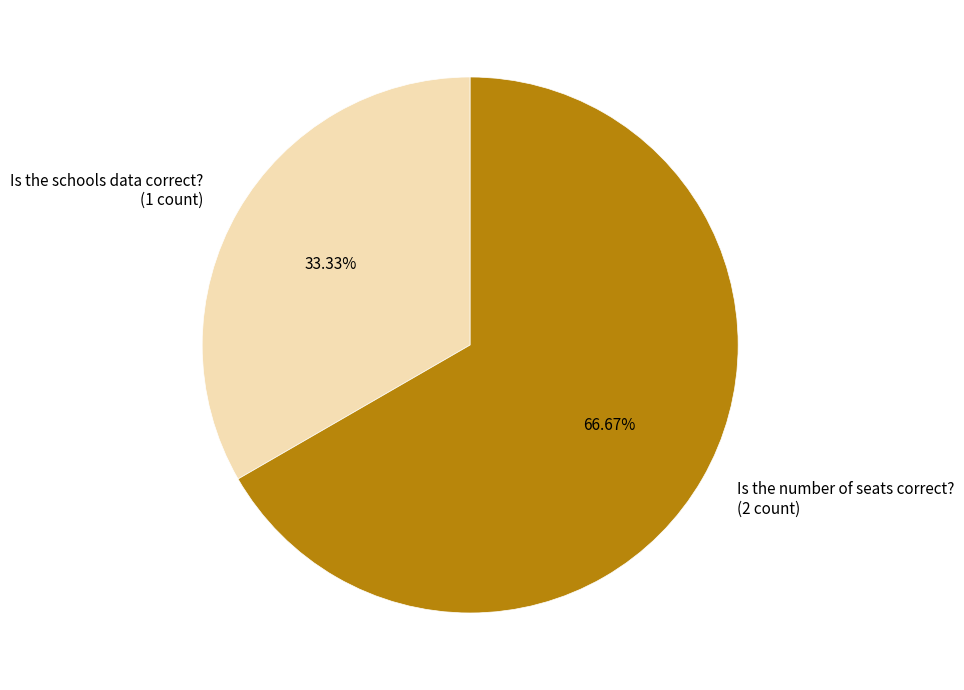

To the nearest percent, what is the combined percentage of Is the schools data correct? and Is the number of seats correct??

100%